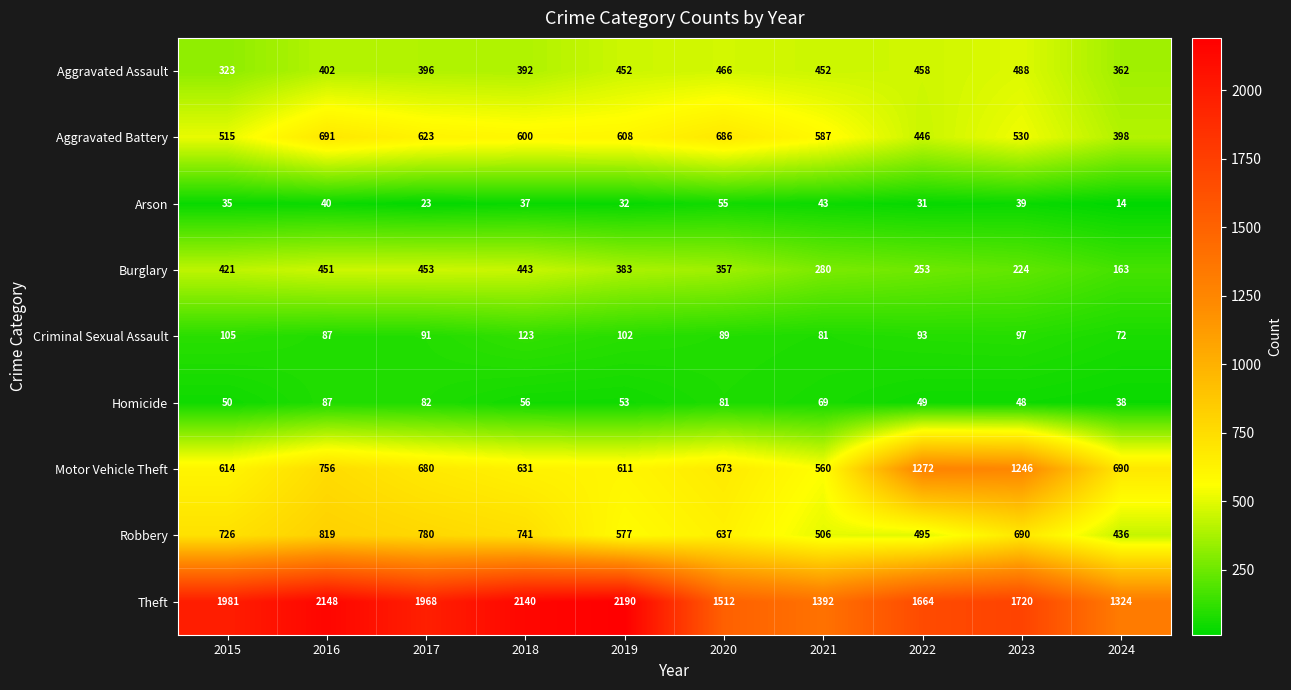

At which label is Burglary closest to 308?

2021